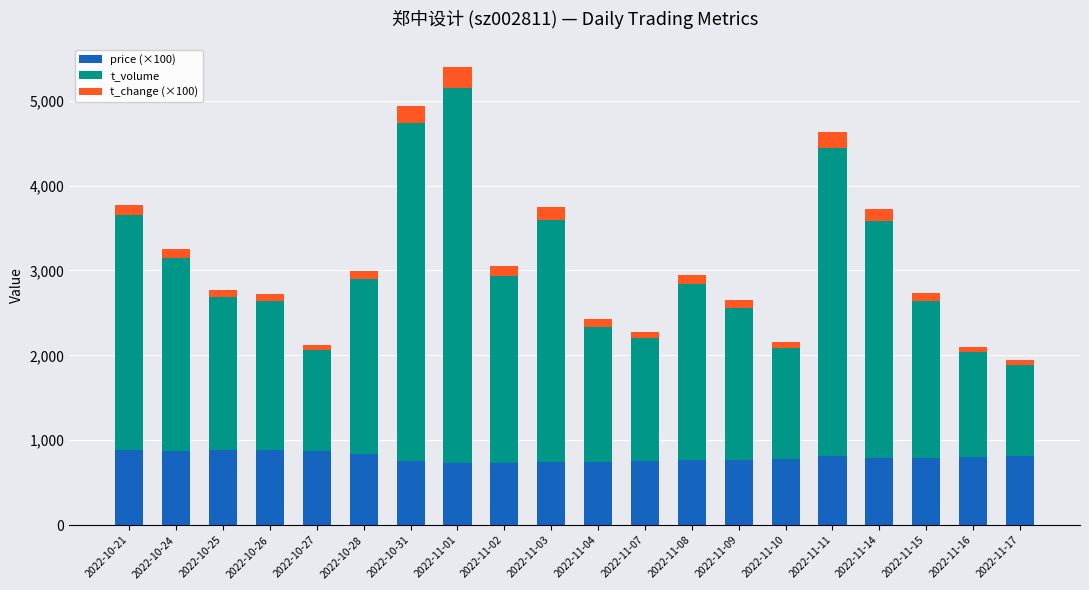

What is the total value across all series at 2022-10-21?

3774.0